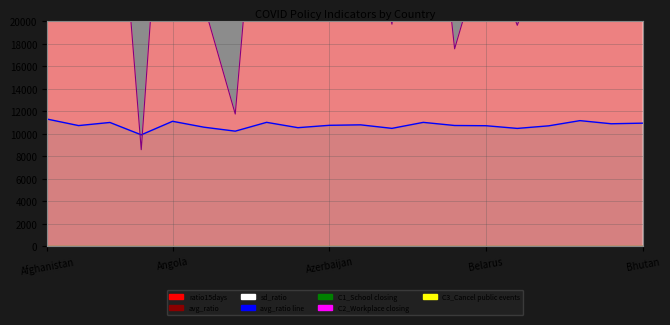

How many values in the avg_ratio line series are below 10764?

10